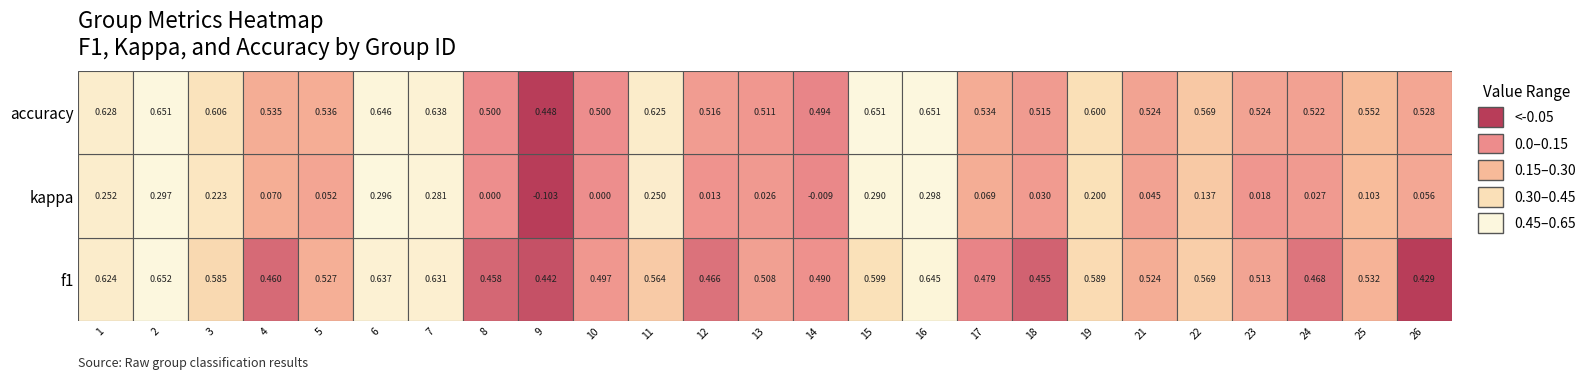

Is the value of f1 at 19 greater than the value of kappa at 18?

Yes